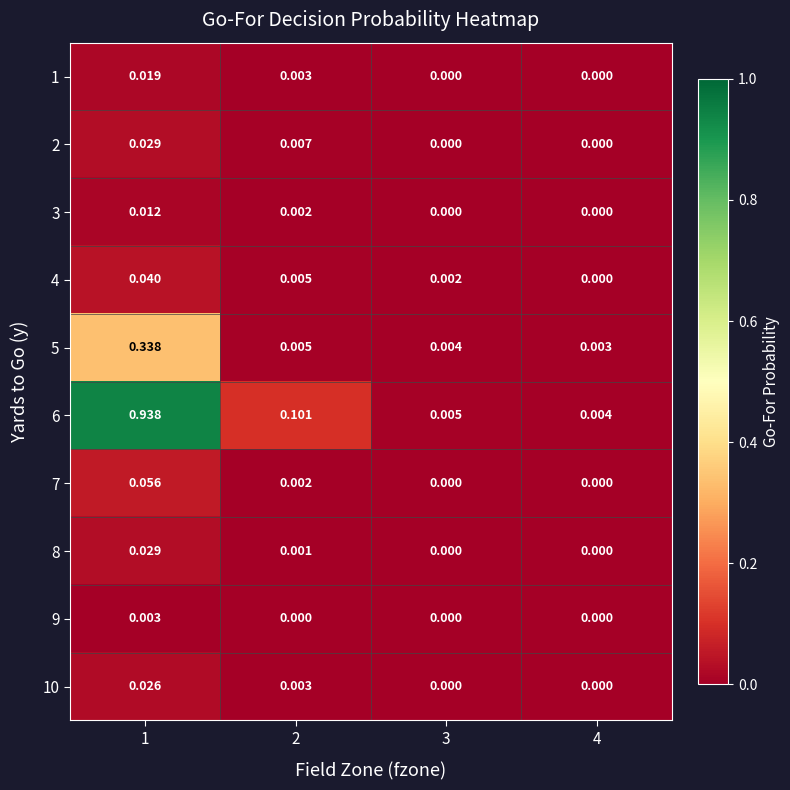

Is the value of 7 at 3 greater than the value of 4 at 3?

No